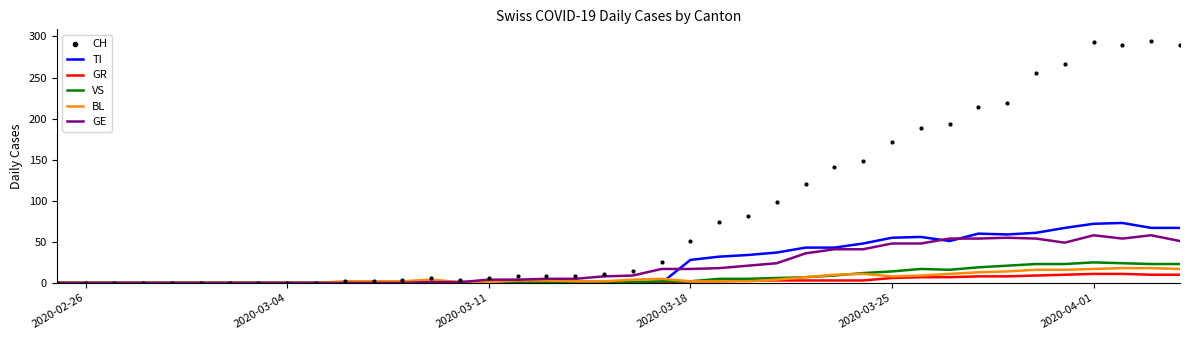

What is the maximum value for VS?

25